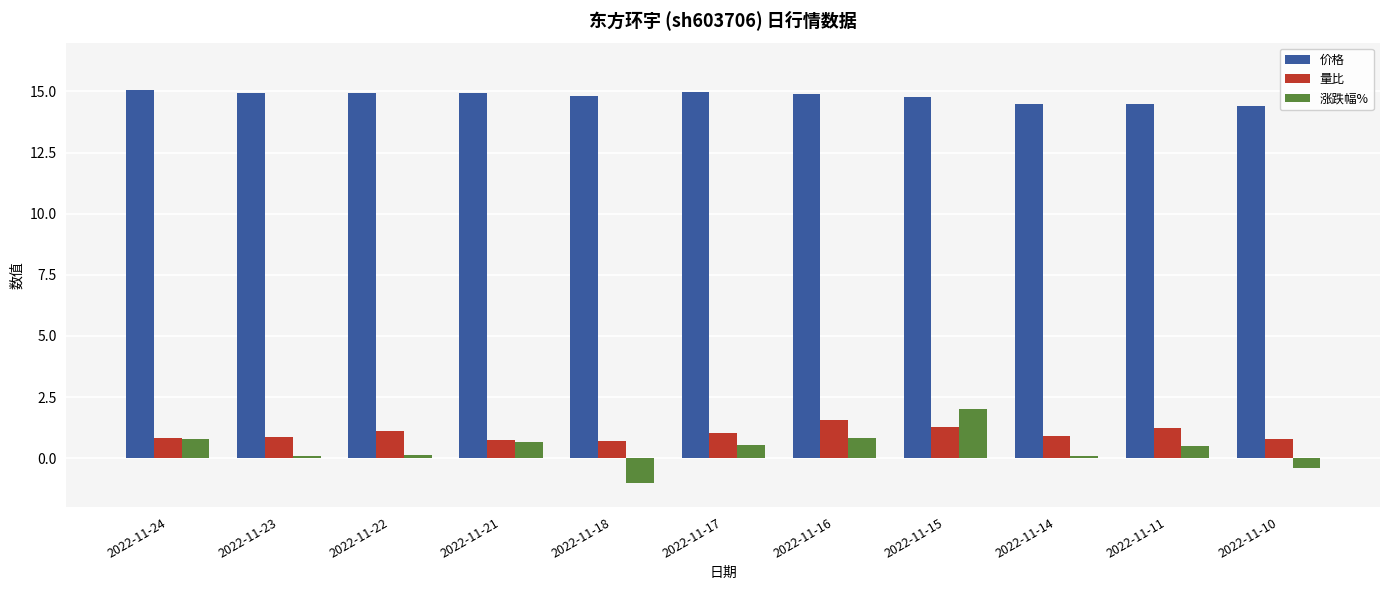

How many categories are shown in the chart?

11